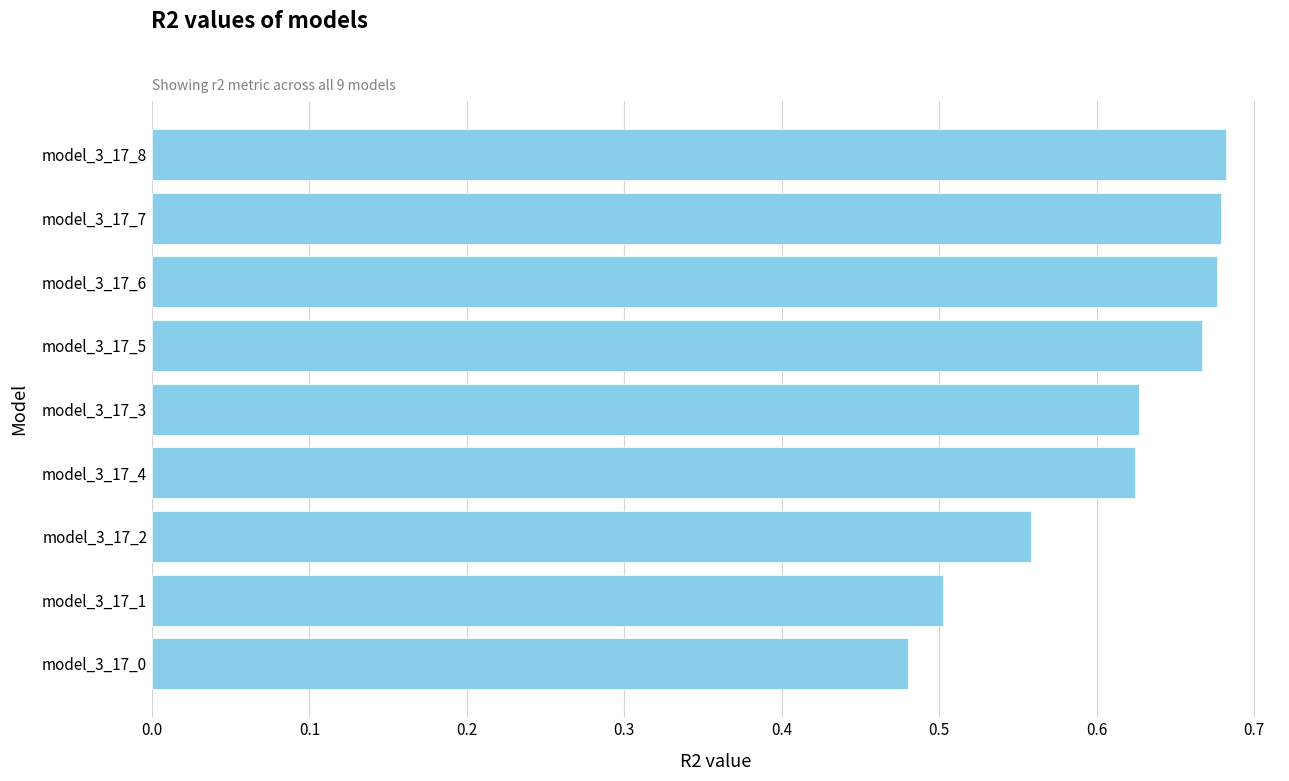

The chart shows a value of 0.7 at model_3_17_2. True or false?

False